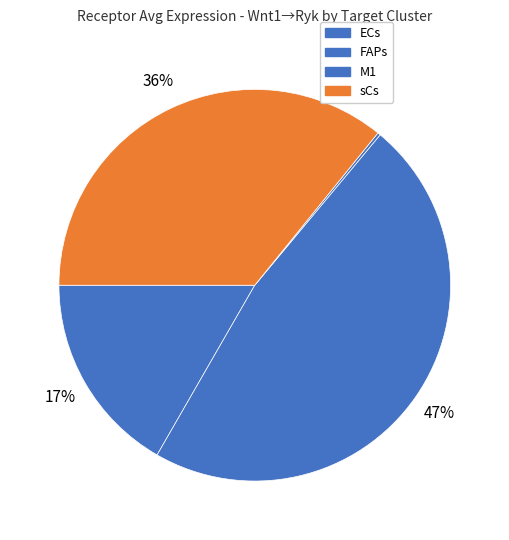

To the nearest percent, what portion does ECs represent?

17%